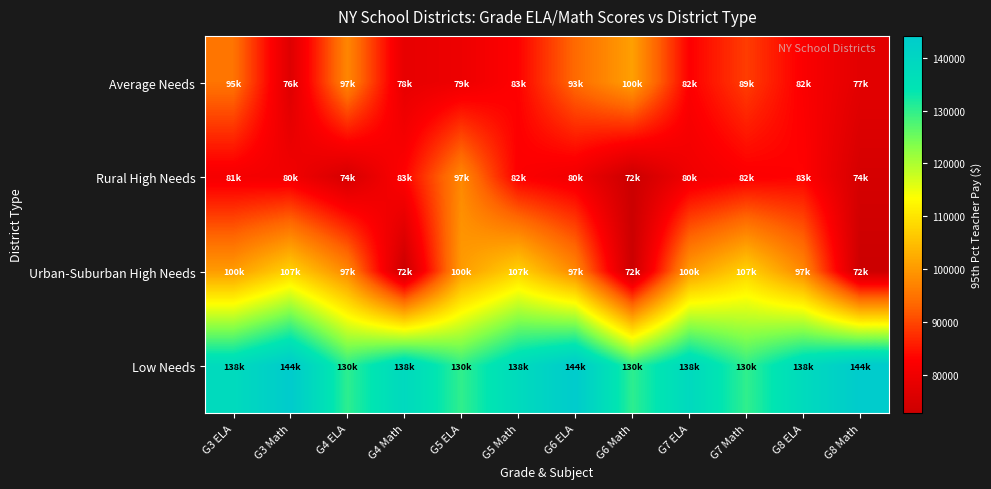

Reading right to left, extract all data points from this chart.

Average Needs: G8 Math=77350	G8 ELA=82205	G7 Math=89038	G7 ELA=82708	G6 Math=100858	G6 ELA=93722	G5 Math=83086	G5 ELA=79572	G4 Math=78265	G4 ELA=97527	G3 Math=76465	G3 ELA=95040
Rural High Needs: G8 Math=74621	G8 ELA=83086	G7 Math=82233	G7 ELA=80046	G6 Math=72642	G6 ELA=80305	G5 Math=82445	G5 ELA=97667	G4 Math=83086	G4 ELA=74621	G3 Math=80380	G3 ELA=81073
Urban-Suburban High Needs: G8 Math=72642	G8 ELA=97667	G7 Math=107577	G7 ELA=100285	G6 Math=72642	G6 ELA=97667	G5 Math=107577	G5 ELA=100285	G4 Math=72642	G4 ELA=97667	G3 Math=107577	G3 ELA=100285
Low Needs: G8 Math=144144	G8 ELA=138026	G7 Math=130000	G7 ELA=138634	G6 Math=130256	G6 ELA=144144	G5 Math=138026	G5 ELA=130000	G4 Math=138634	G4 ELA=130256	G3 Math=144144	G3 ELA=138026